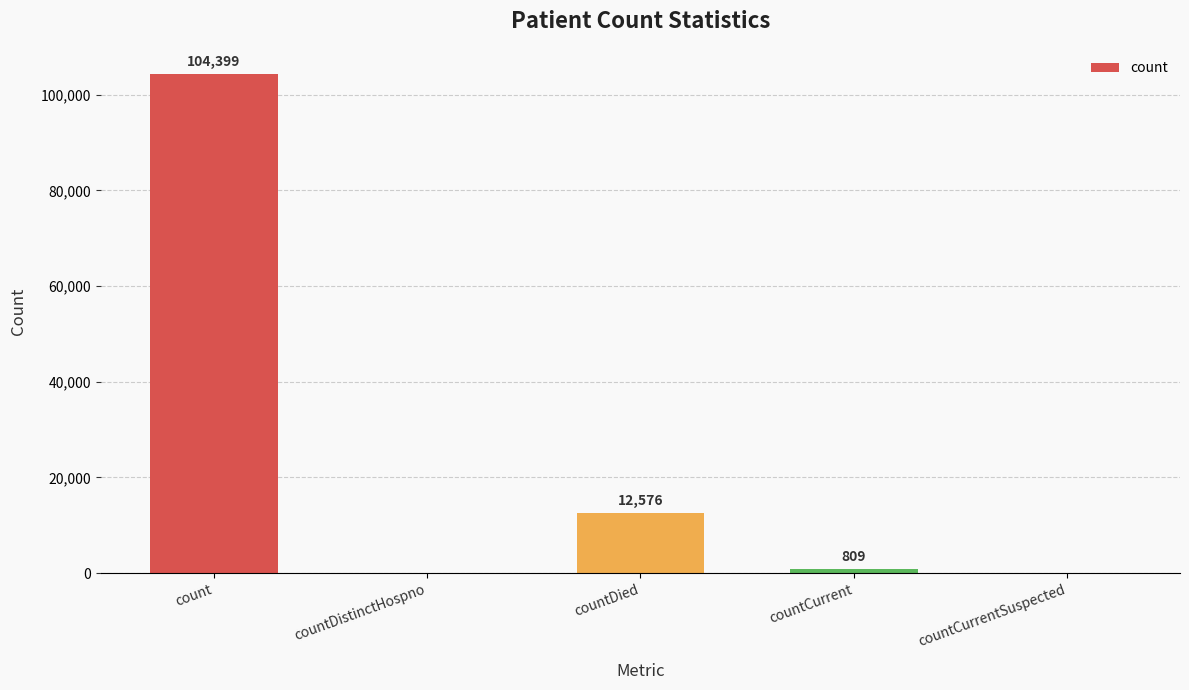

How many values are above zero?

3